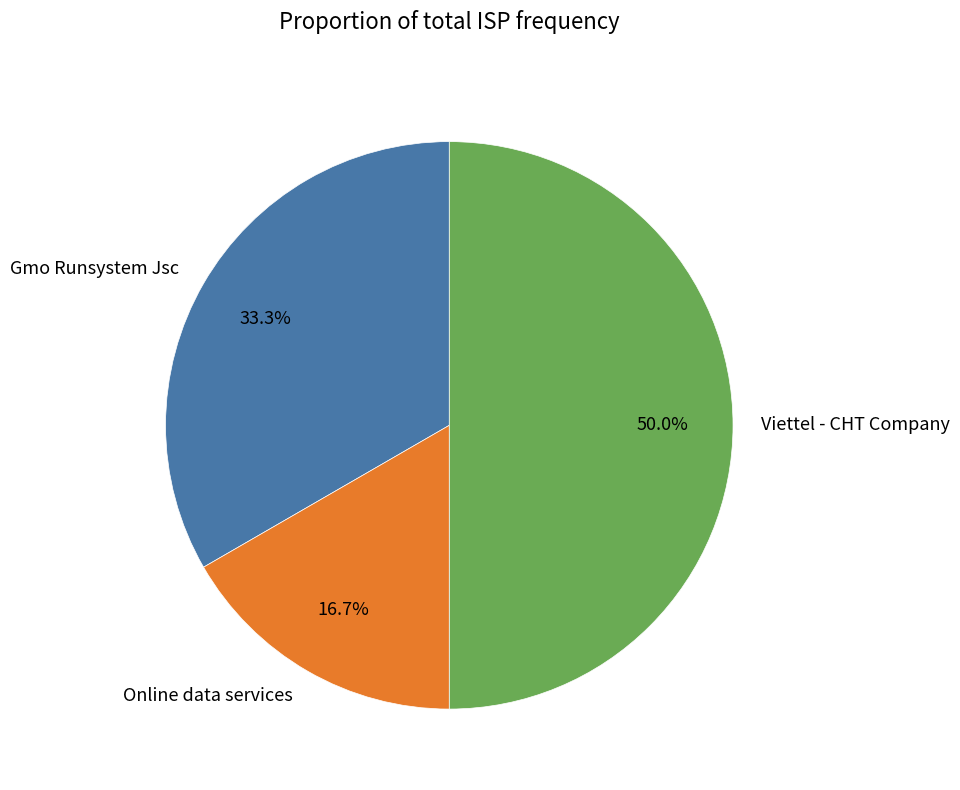

What percentage is NOT represented by Viettel - CHT Company?

50.0%